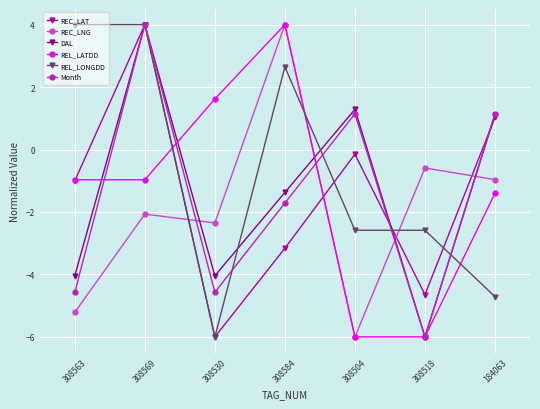

List the labels in order of REC_LNG value, largest first.

308584, 308518, 184063, 308569, 308530, 308563, 308504